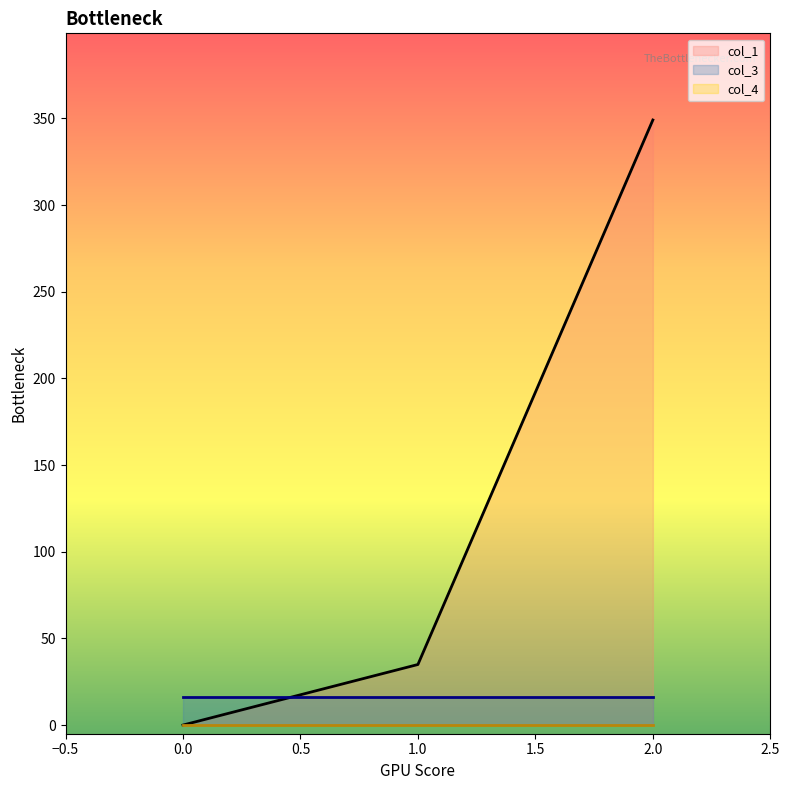

Which series has the largest total across all categories?

col_1